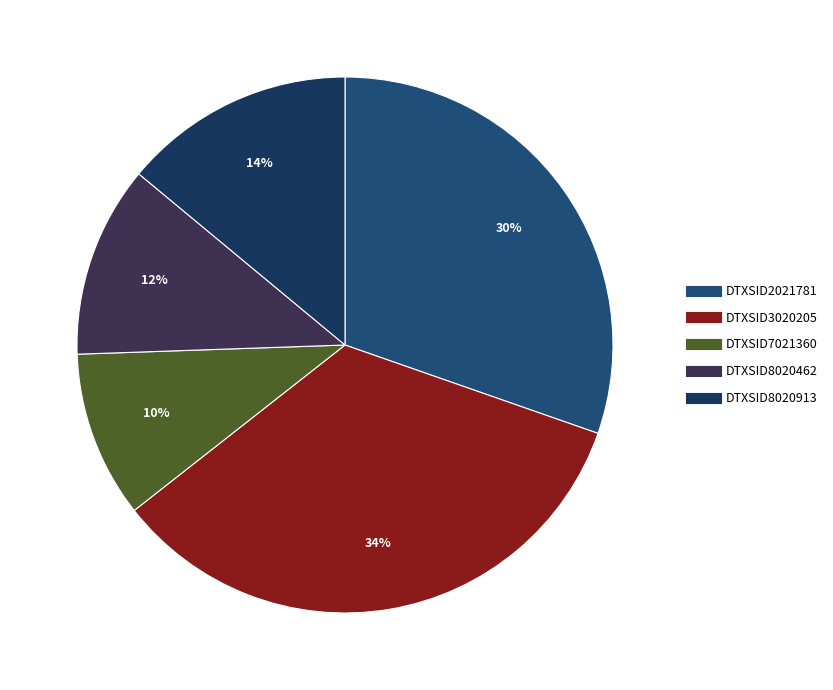

Is there any slice that represents more than half of the pie?

No